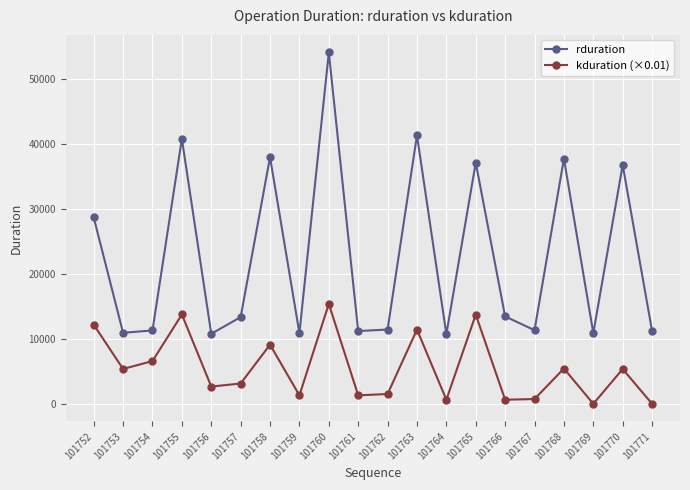

At which category is the sum across all series the highest?

101760